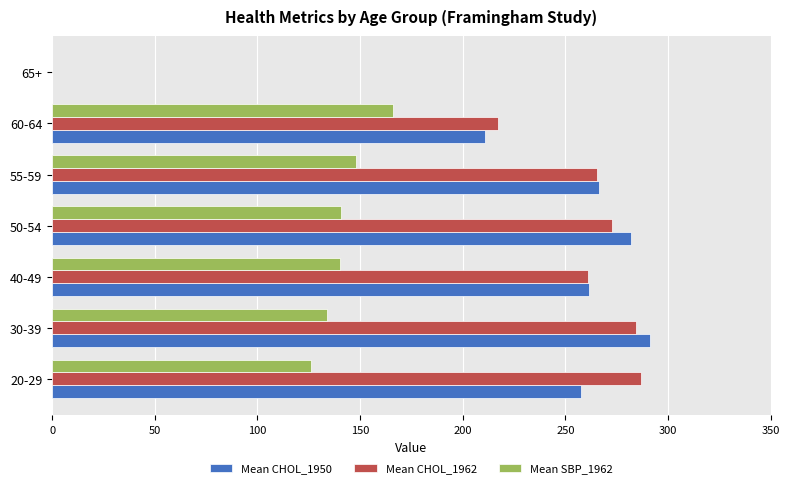

Which series changed the most between 60-64 and 65+?

Mean CHOL_1962